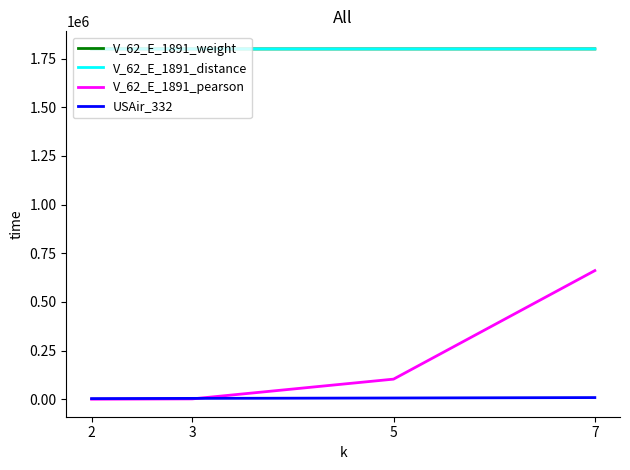

True or false: V_62_E_1891_distance and USAir_332 cross at least once.

False